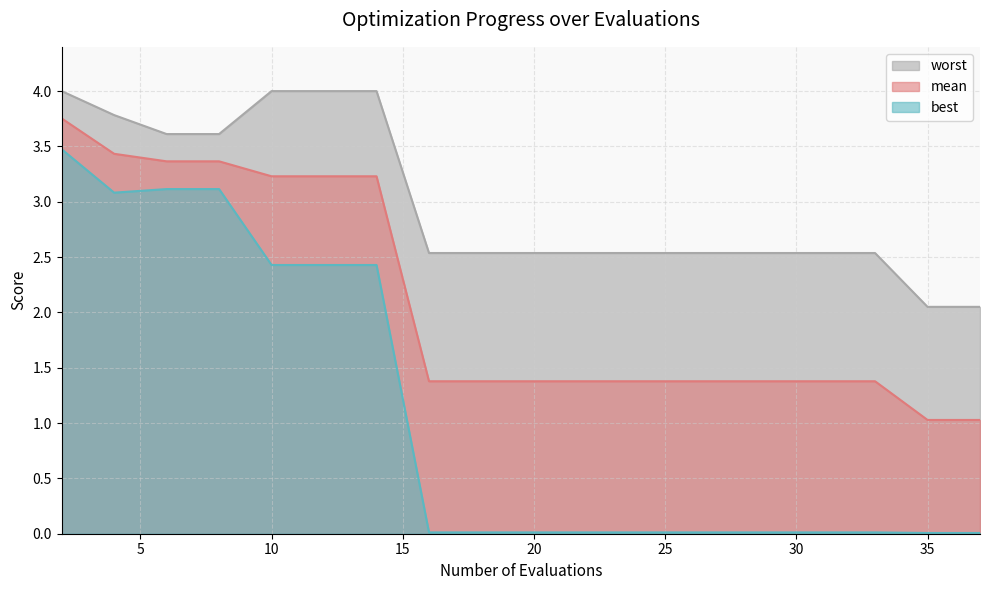

Reading left to right, what are all the values shown in this chart?

mean: 2=3.8	4=3.4	6=3.4	8=3.4	10=3.2	12=3.2	14=3.2	16=1.4	18=1.4	20=1.4	21=1.4	23=1.4	25=1.4	27=1.4	28=1.4	30=1.4	32=1.4	33=1.4	35=1.0	37=1.0
best: 2=3.5	4=3.1	6=3.1	8=3.1	10=2.4	12=2.4	14=2.4	16=0.0	18=0.0	20=0.0	21=0.0	23=0.0	25=0.0	27=0.0	28=0.0	30=0.0	32=0.0	33=0.0	35=0.0	37=0.0
worst: 2=4.0	4=3.8	6=3.6	8=3.6	10=4.0	12=4.0	14=4.0	16=2.5	18=2.5	20=2.5	21=2.5	23=2.5	25=2.5	27=2.5	28=2.5	30=2.5	32=2.5	33=2.5	35=2.1	37=2.1